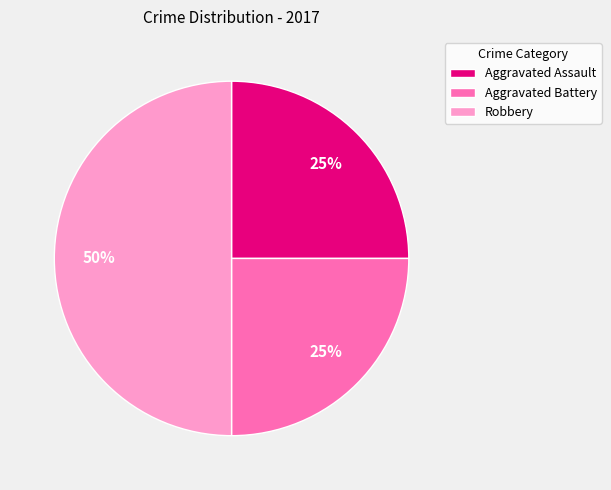

How many slices are in this pie chart?

3